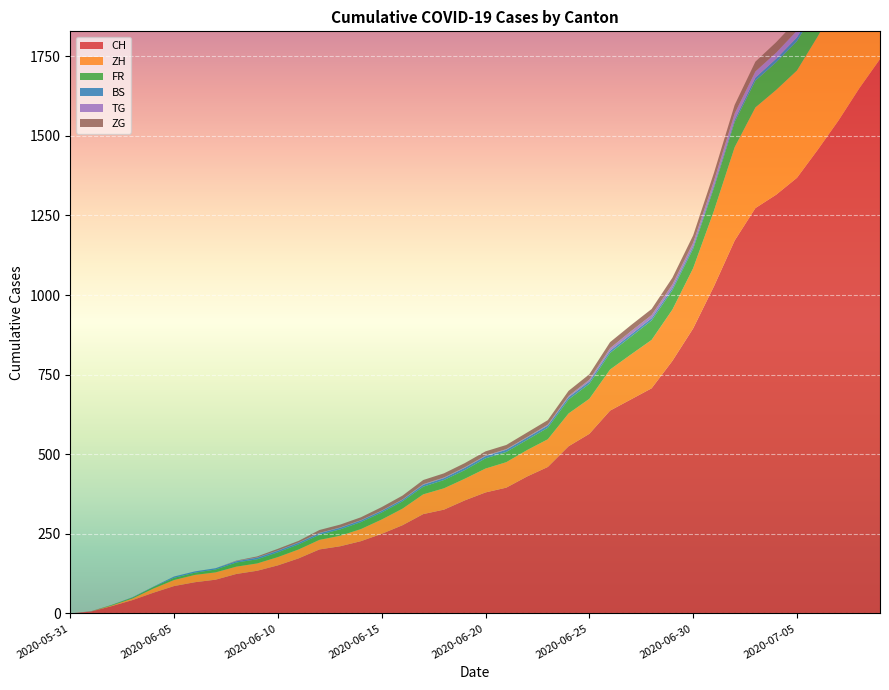

Reading right to left, transcribe all the data shown in this chart.

CH: 2020-07-09=1741	2020-07-05=1368	2020-06-28=707	2020-06-21=395	2020-06-14=227	2020-06-07=106	2020-05-31=0
ZH: 2020-07-09=424	2020-07-05=337	2020-06-28=152	2020-06-21=80	2020-06-14=38	2020-06-07=23	2020-05-31=0
FR: 2020-07-09=100	2020-07-05=92	2020-06-28=61	2020-06-21=32	2020-06-14=22	2020-06-07=9	2020-05-31=0
BS: 2020-07-09=21	2020-07-05=12	2020-06-28=7	2020-06-21=7	2020-06-14=5	2020-06-07=4	2020-05-31=0
TG: 2020-07-09=27	2020-07-05=21	2020-06-28=10	2020-06-21=2	2020-06-14=1	2020-06-07=0	2020-05-31=0
ZG: 2020-07-09=41	2020-07-05=33	2020-06-28=19	2020-06-21=13	2020-06-14=9	2020-06-07=0	2020-05-31=0